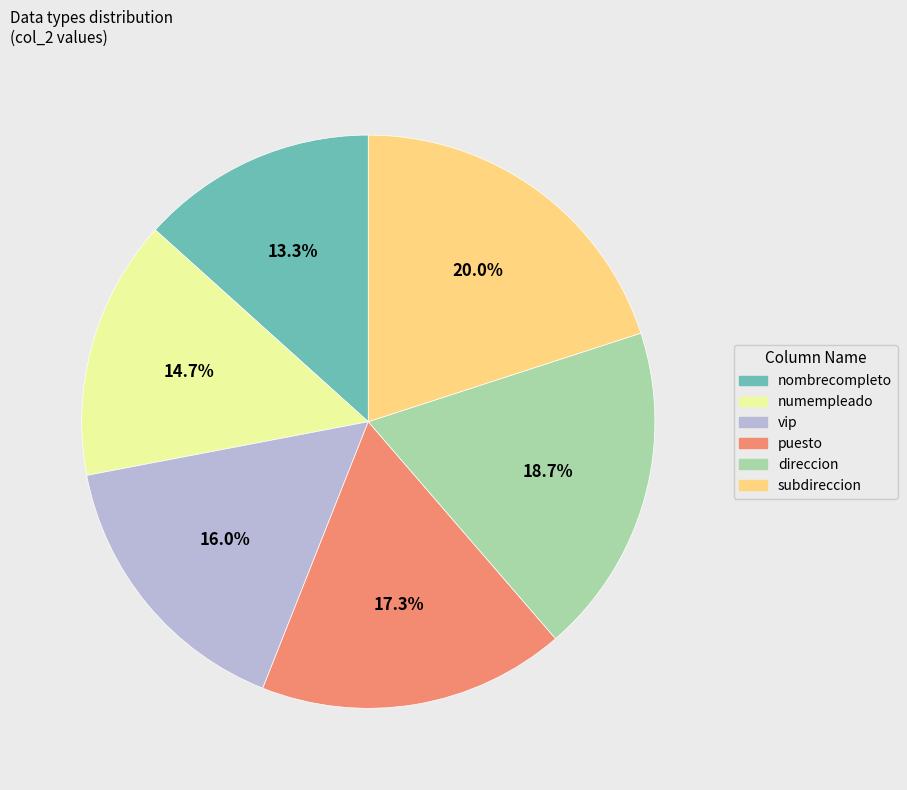

Is there any slice that represents more than half of the pie?

No